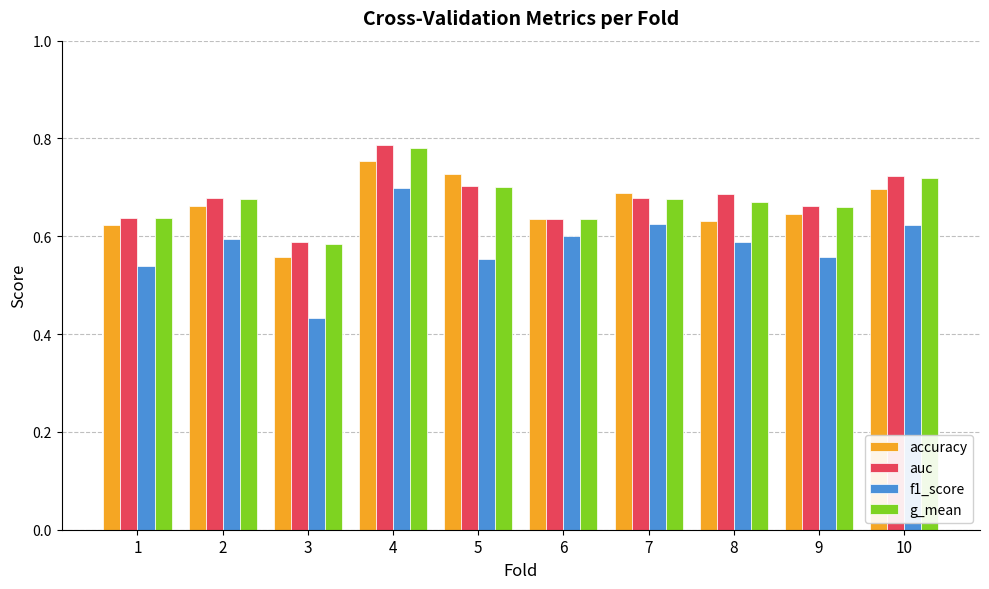

Which category has the lowest value in the auc series?

3